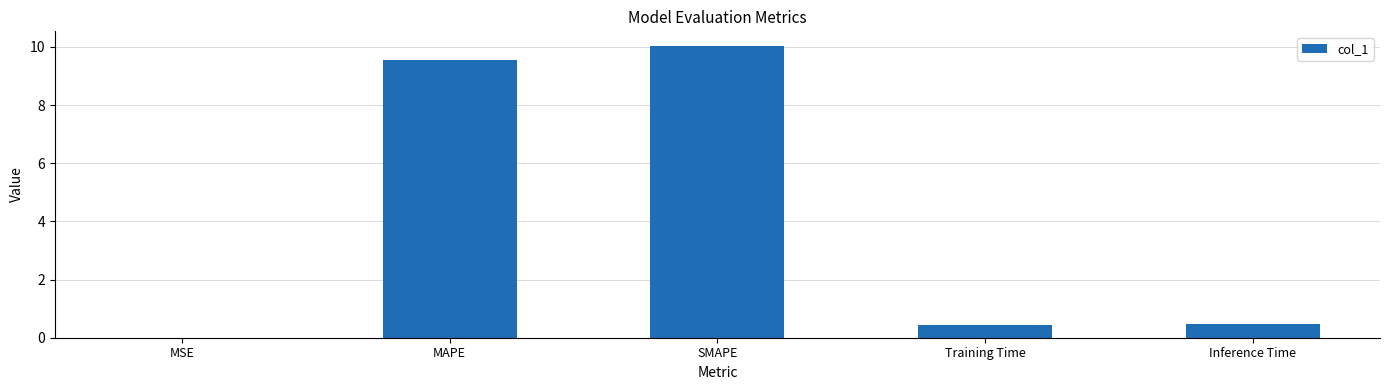

Which has a higher value, SMAPE or Inference Time?

SMAPE